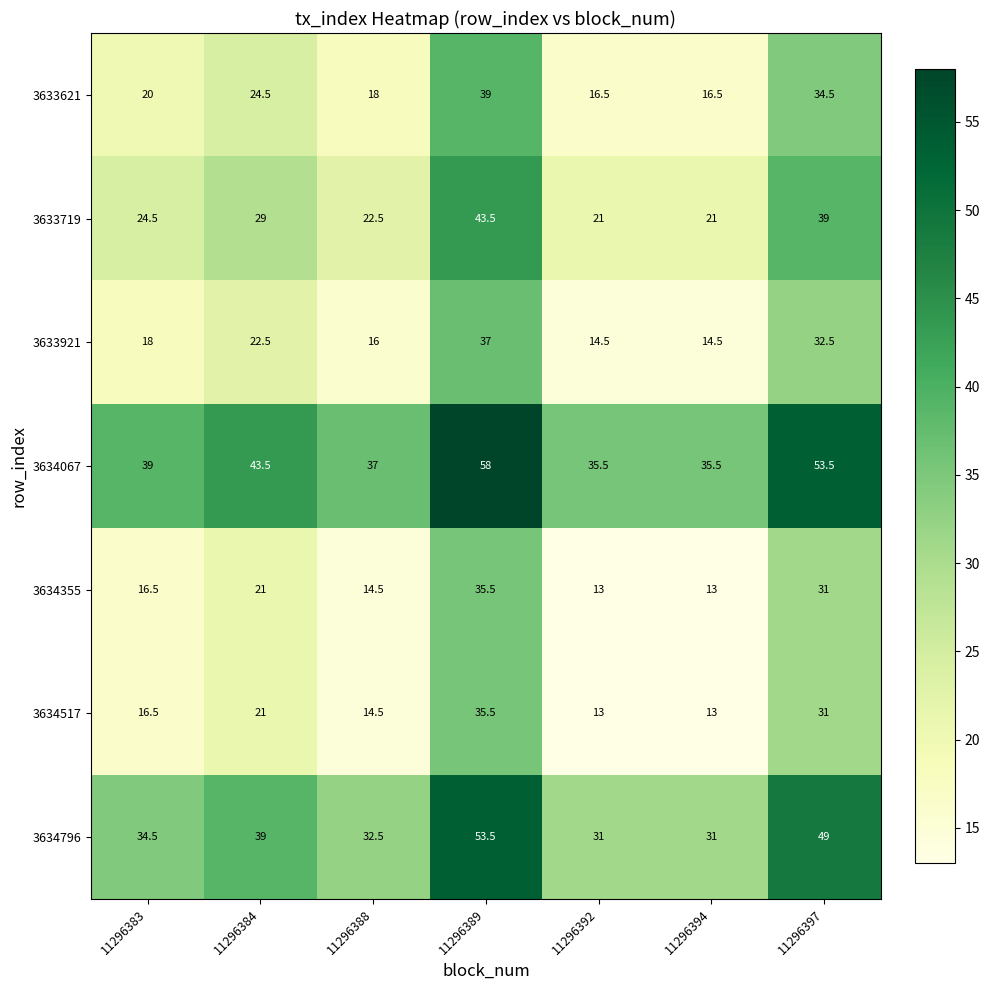

What is the difference between the 3633621 values at 11296383 and 11296397?

14.5